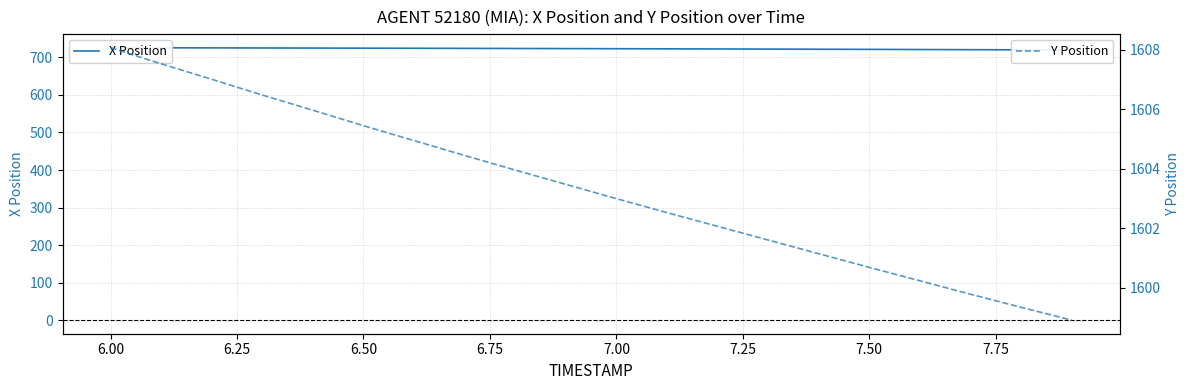

Does the chart display data point markers on the line(s)?

No